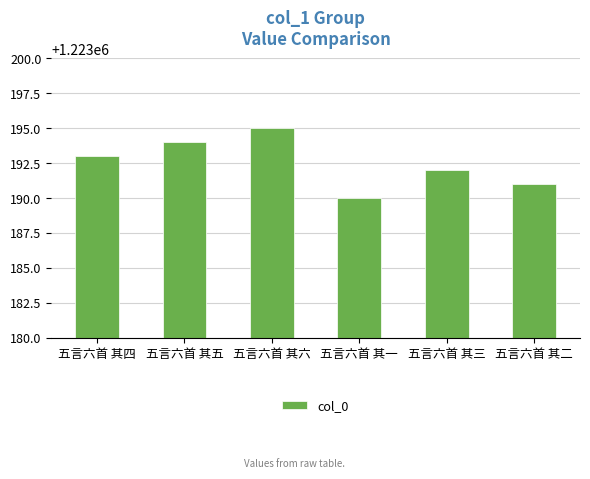

What is the smallest value displayed?

1223190